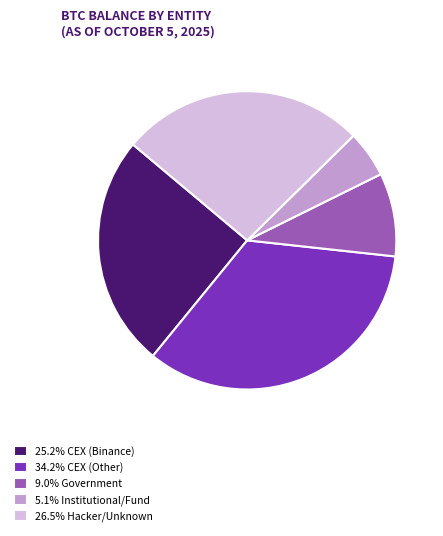

How many segments does this pie chart have?

5